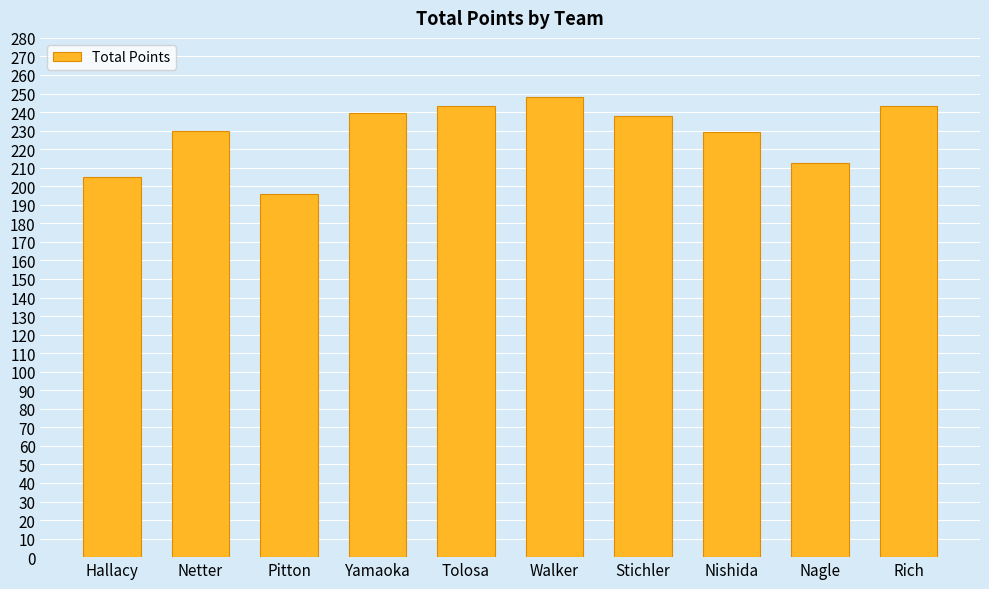

What is the sum of all values?

2284.4